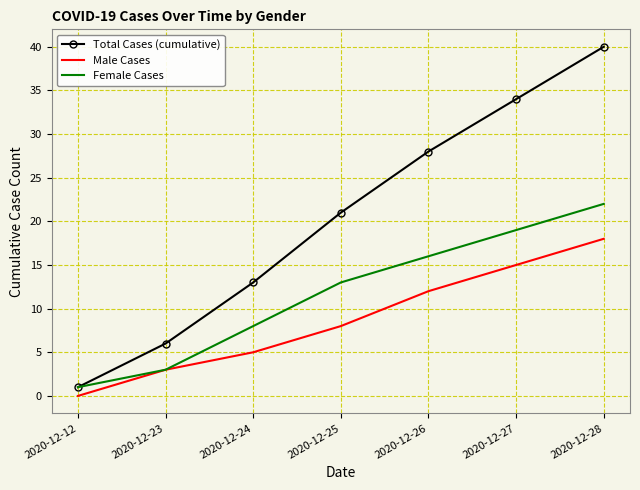

What is the difference between the second highest and second lowest values in the Female Cases series?

16